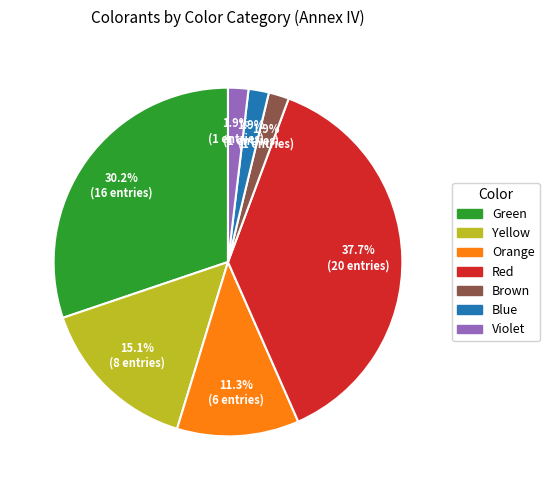

To the nearest percent, what portion does Red represent?

38%